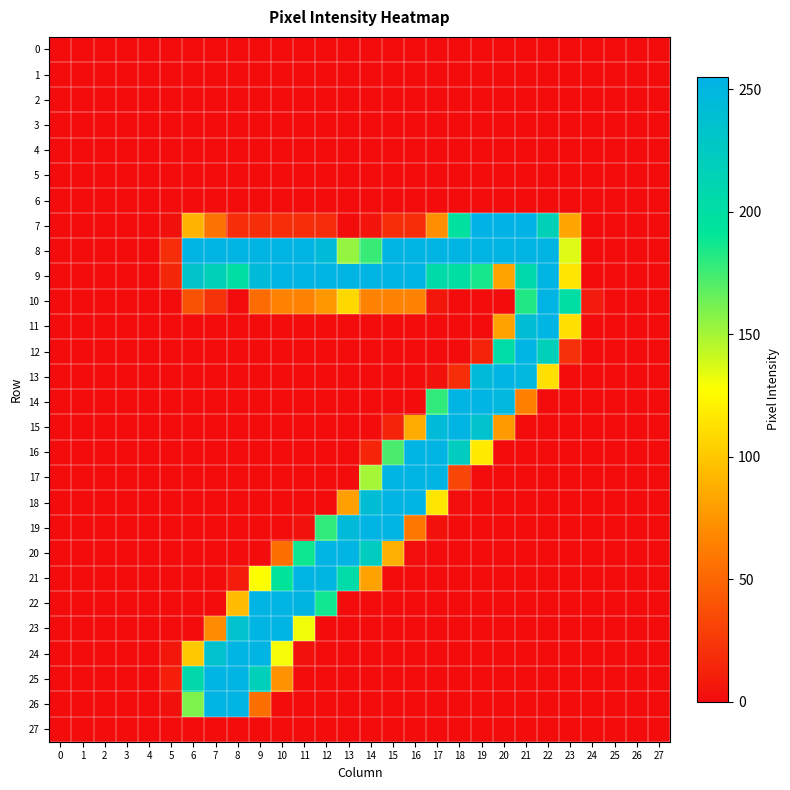

Which has a higher value, 4 or 23?

4